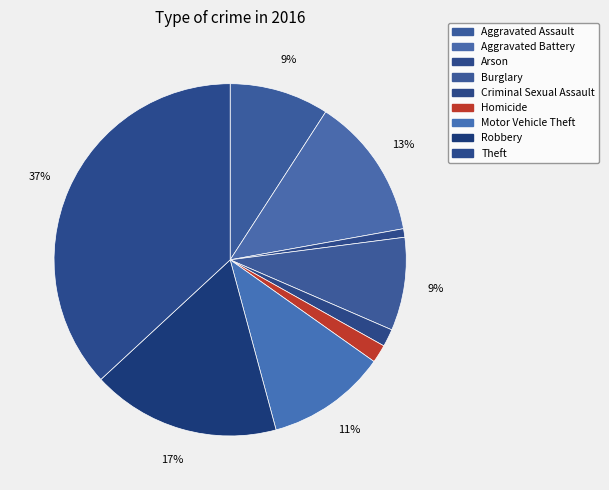

What is the smallest slice in the pie chart?

Arson